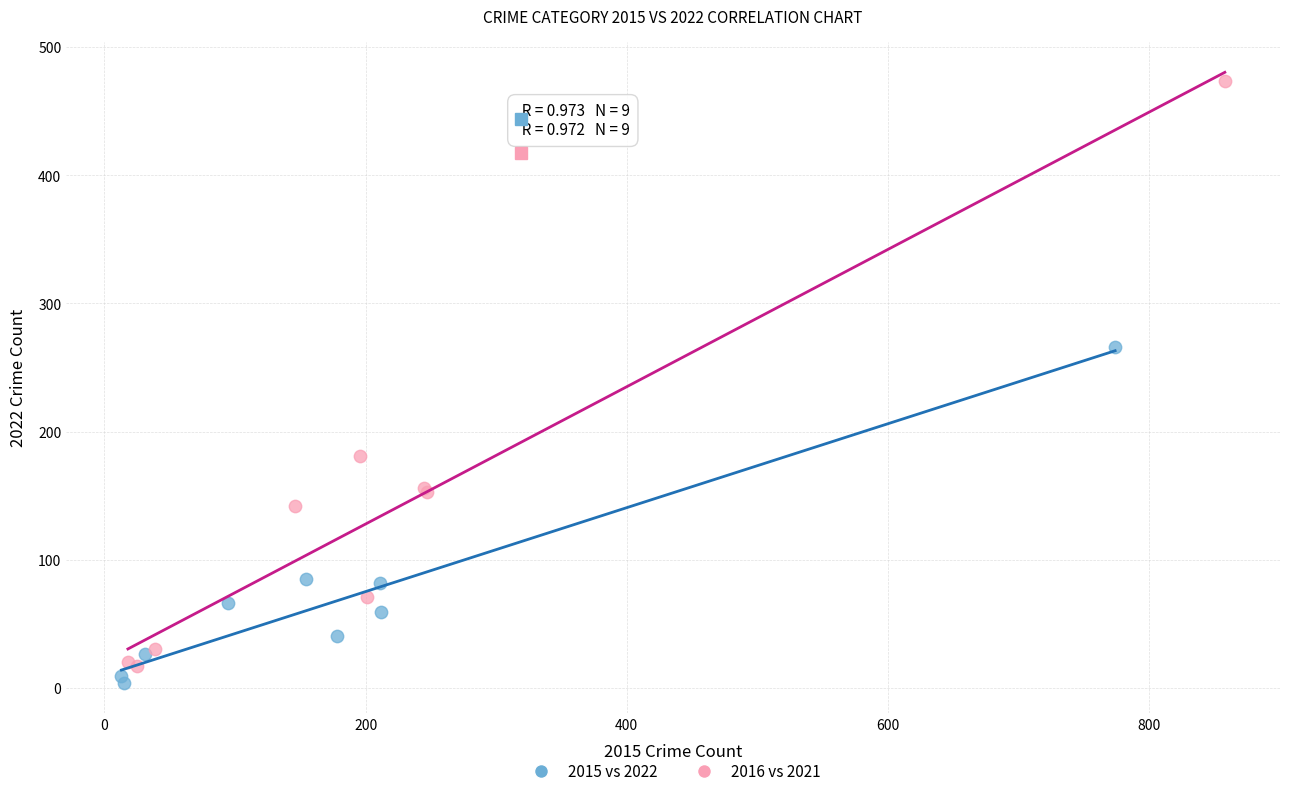

Which series has the widest spread of Y values?

2016 vs 2021